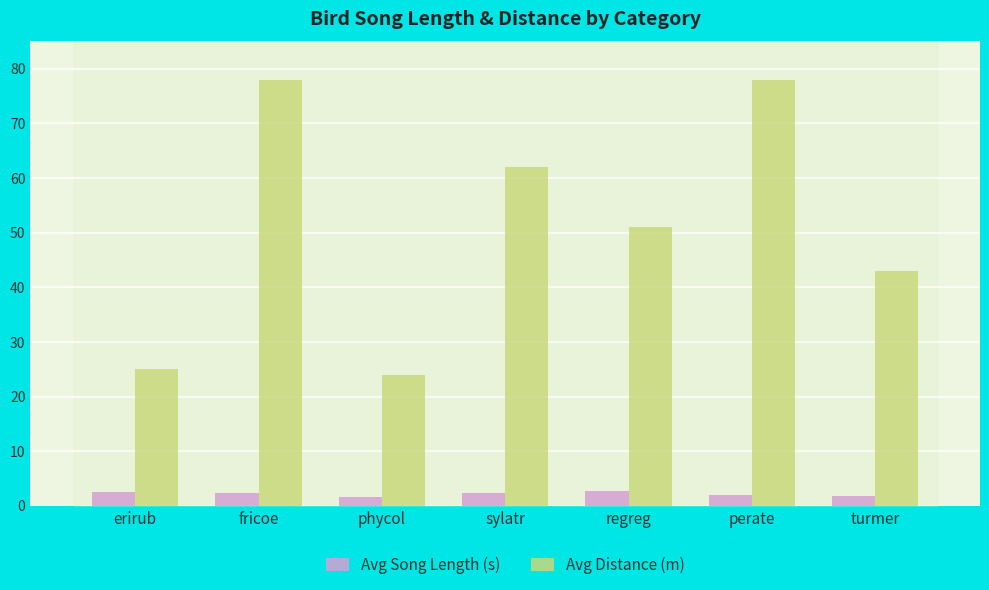

At sylatr, list the series in order from largest to smallest.

Avg Distance (m), Avg Song Length (s)